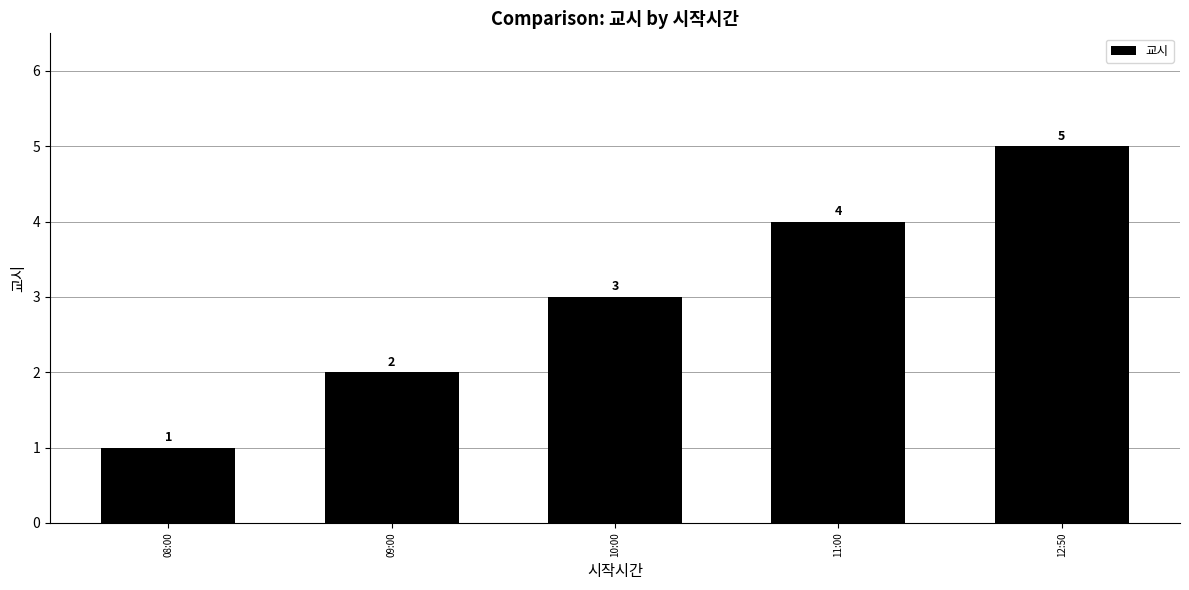

List the labels in order of value, largest first.

12:50, 11:00, 10:00, 09:00, 08:00